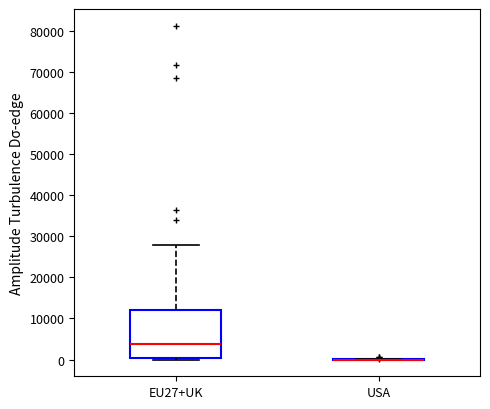

Reading left to right, transcribe this box plot: for each box, give where its median line is, the range the box spans, and where its two whiskers end, as read against the y-axis. The values are not printed on the chart, so give them approximately, as read against the axis.

EU27+UK: median 4000, box 0 to 12000, whiskers 0 (just below the box's lower edge) to 28000
USA: box collapsed to a line at 0, whiskers 0 to 0